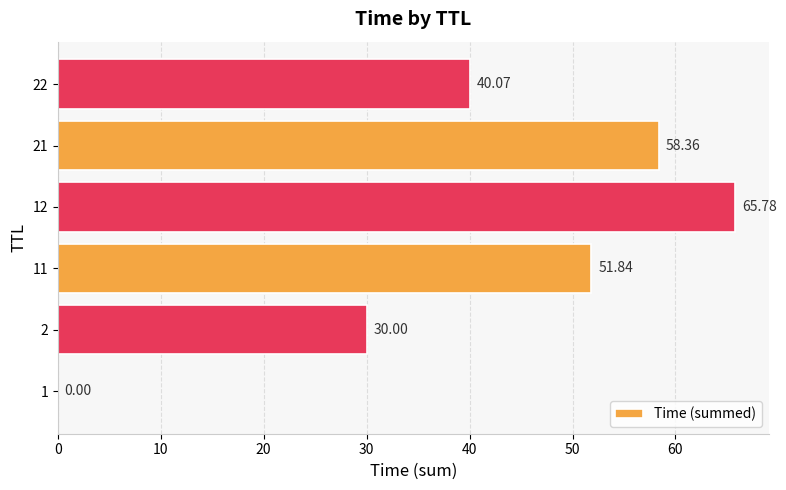

What is the average value?

41.0